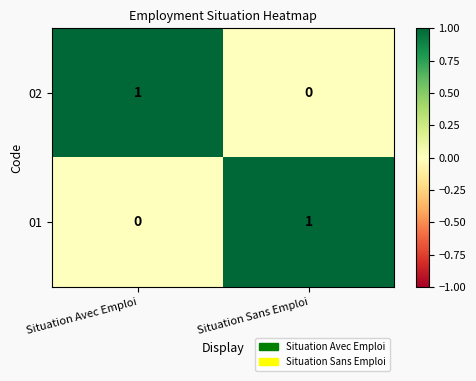

At which label is 02 closest to 0?

Situation Sans Emploi